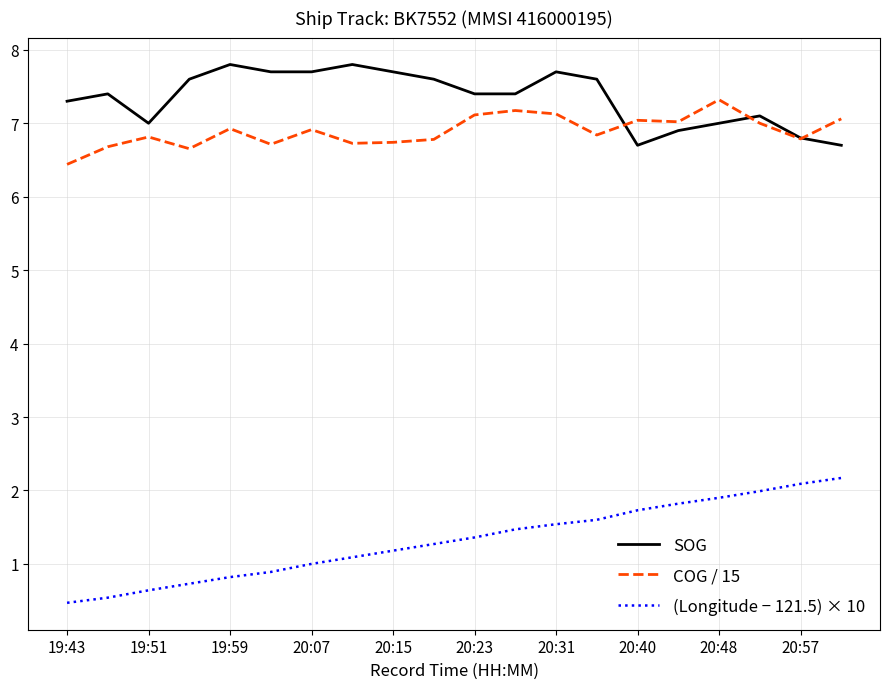

True or false: (Longitude − 121.5) × 10 and COG / 15 intersect in this chart.

False